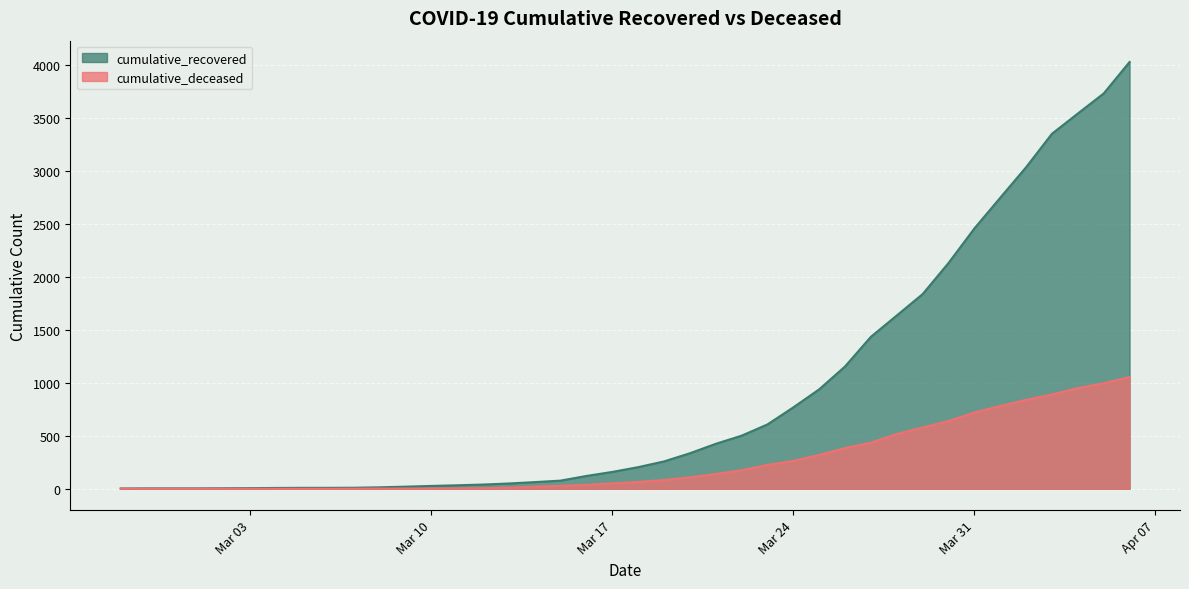

True or false: cumulative_deceased has more than 1 points higher than both neighbors.

False